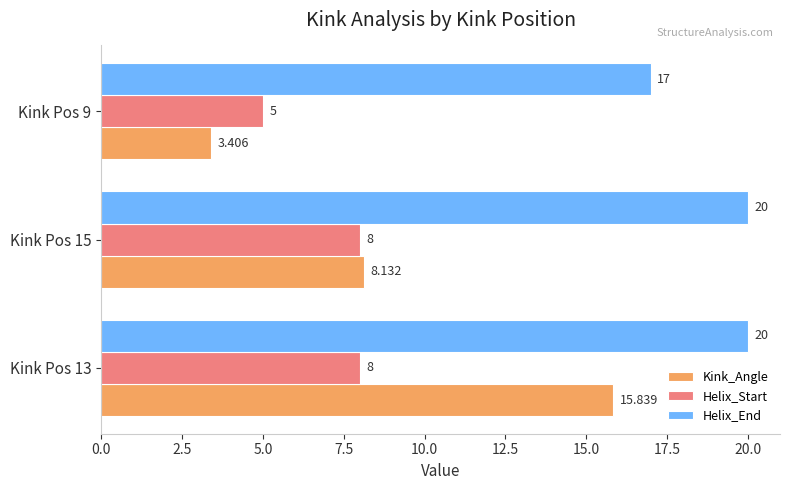

List the series in order of their peak value, highest first.

Helix_End, Kink_Angle, Helix_Start